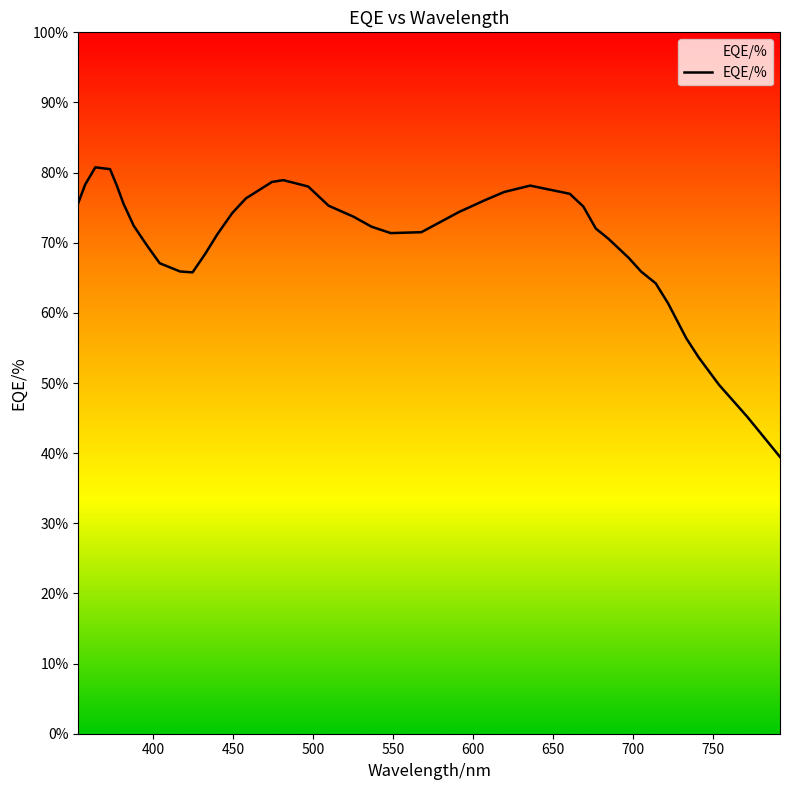

What is the difference between the maximum and minimum values?

41.3